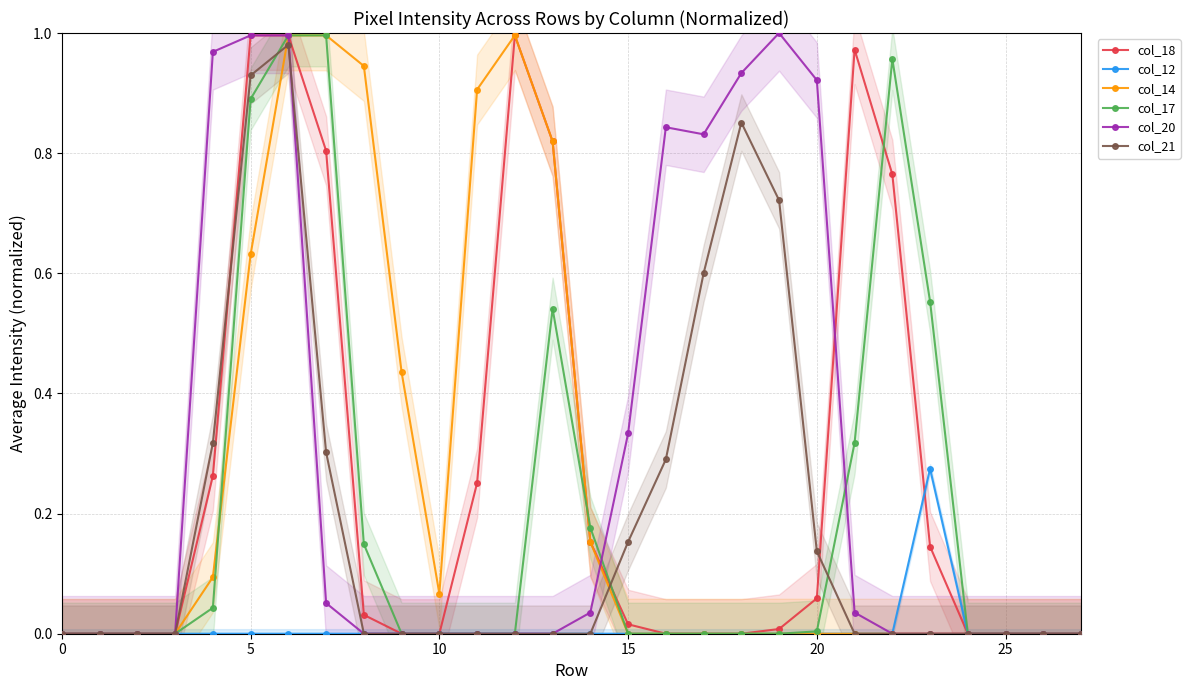

How many positive values does the col_20 series have?

12